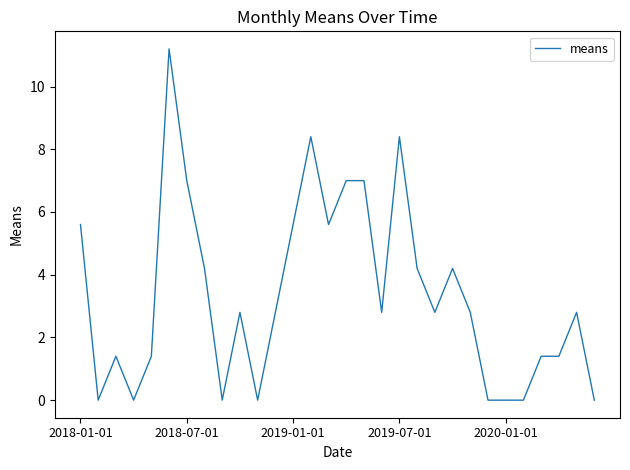

What is the difference between the maximum and minimum values?

11.2